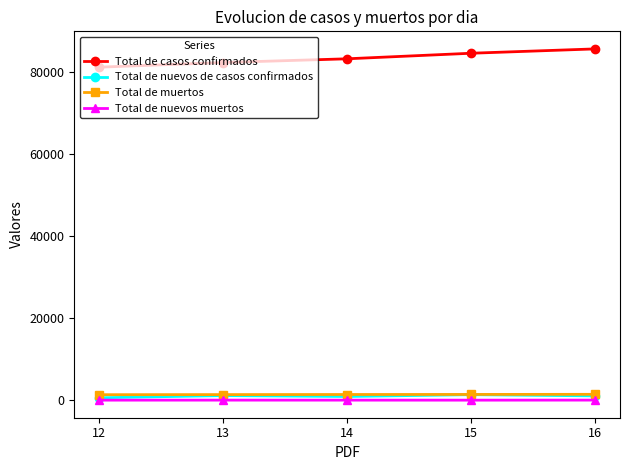

What is the approximate value of Total de casos confirmados at 14, to the nearest 100?

83100